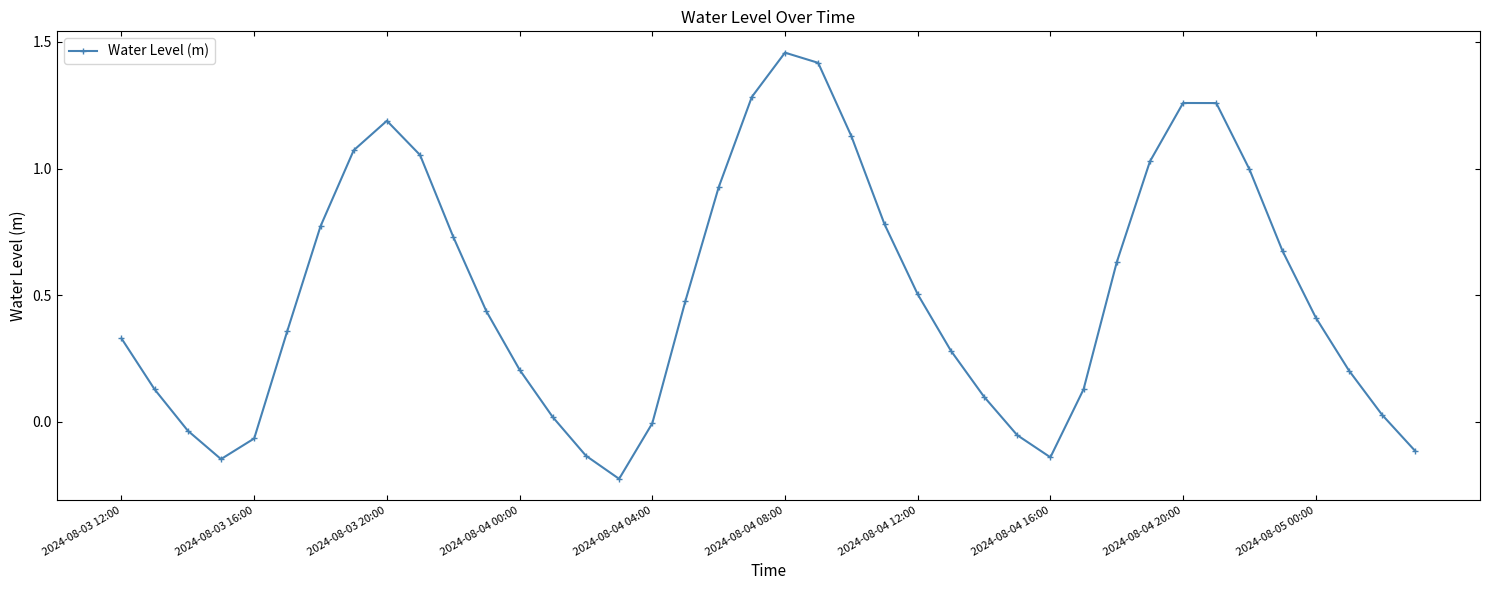

What is the difference between the maximum and minimum values?

1.7